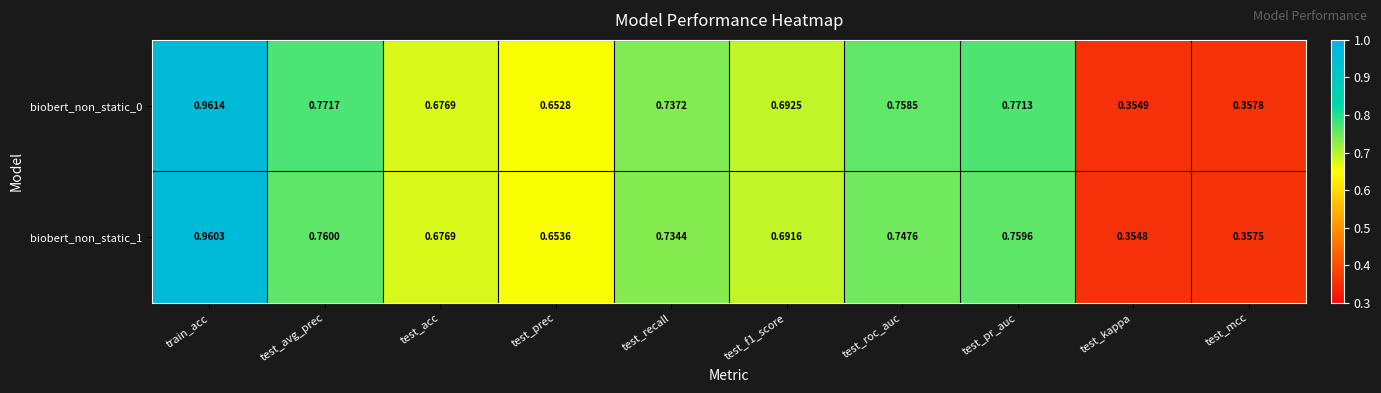

Where is biobert_non_static_1 nearest to the value 0?

test_kappa